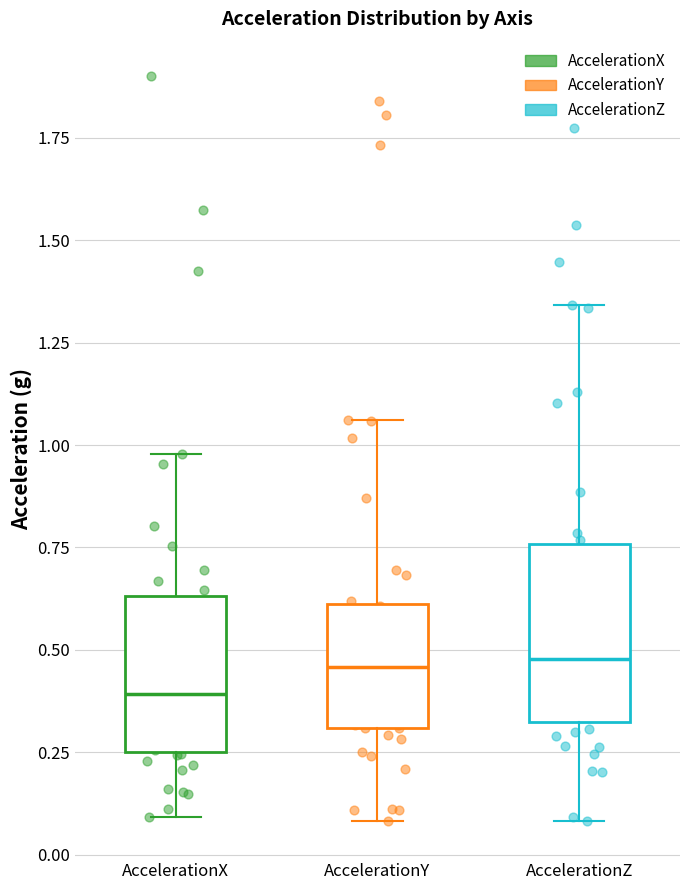

Reading left to right, read every box against the y-axis: the position of its median line, the range the box covers, and the ends of its whiskers. The values are not printed on the chart, so give them approximately, as read against the axis.

AccelerationX: median 0.40, box 0.25 to 0.65, whiskers 0.10 to 1.00
AccelerationY: median 0.45, box 0.30 to 0.60, whiskers 0.10 to 1.05
AccelerationZ: median 0.50, box 0.35 to 0.75, whiskers 0.10 to 1.35